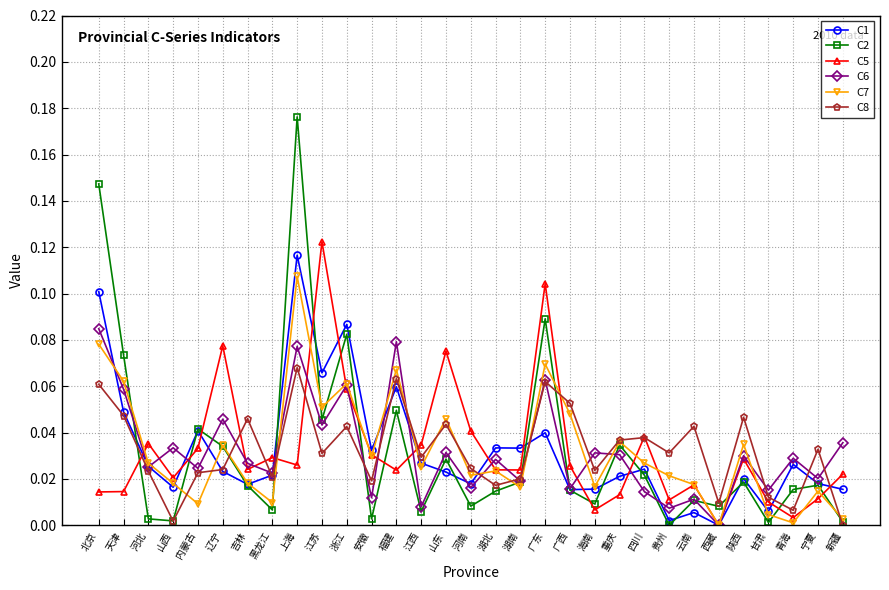

Where is the first local minimum for C1?

山西